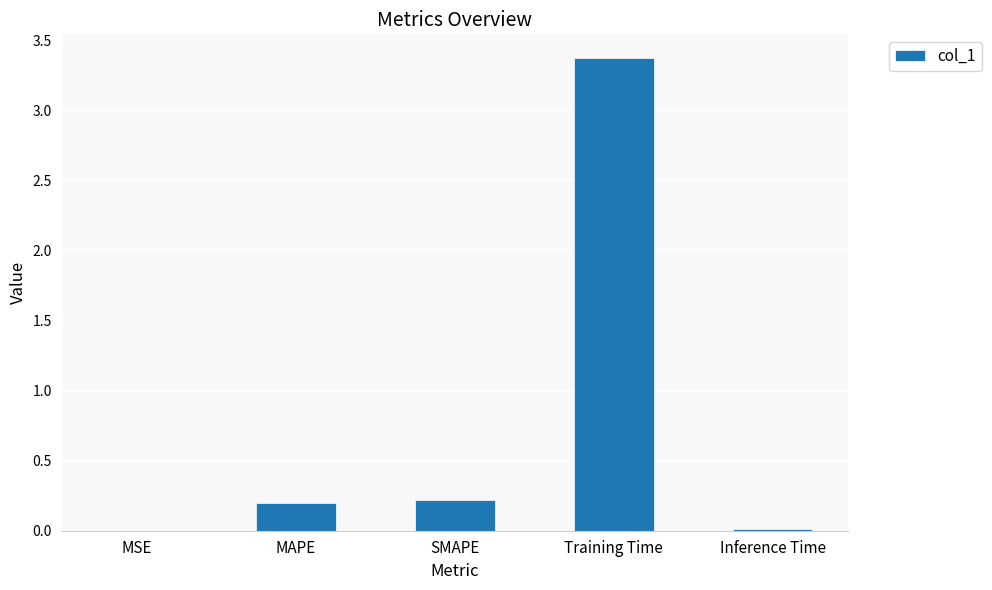

What is the change in value from MSE to Training Time?

+3.4